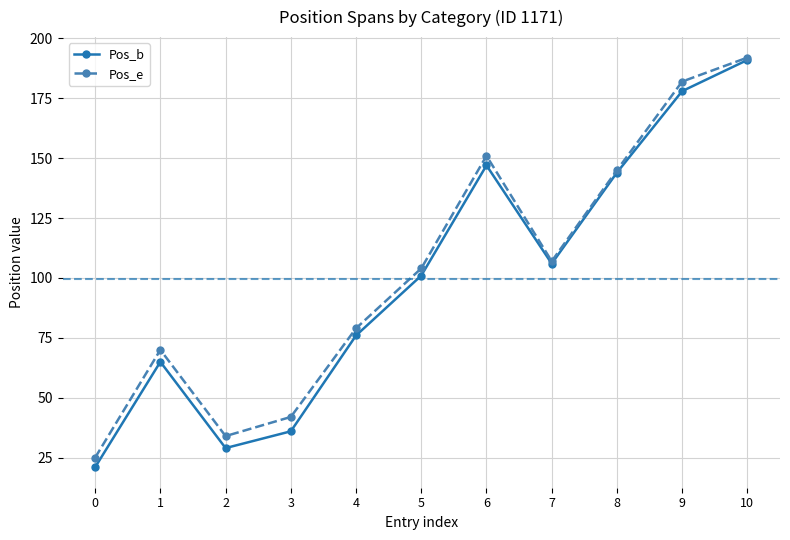

Which series has the largest total across all categories?

Pos_e